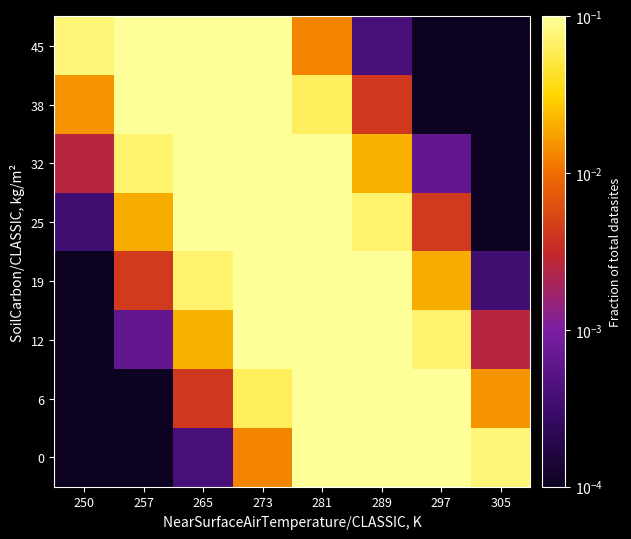

Rank the series at 273 from highest to lowest value.

25, 32, 19, 38, 12, 45, 6, 0